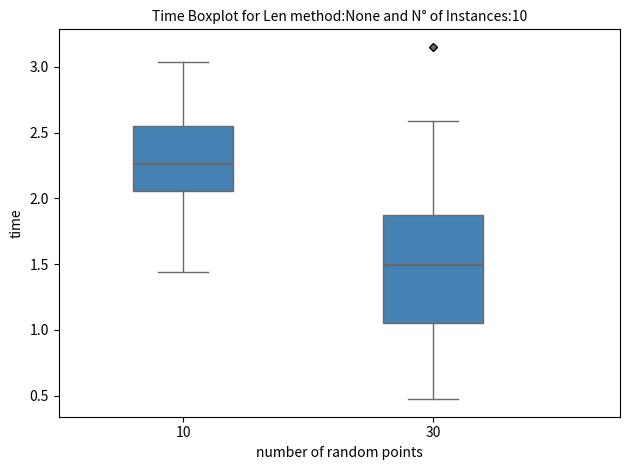

Reading left to right, read every box against the y-axis: the position of its median line, the range the box covers, and the ends of its whiskers. The values are not printed on the chart, so give them approximately, as read against the axis.

10: median 2.25, box 2.05 to 2.55, whiskers 1.45 to 3.05
30: median 1.50, box 1.05 to 1.90, whiskers 0.45 to 2.60